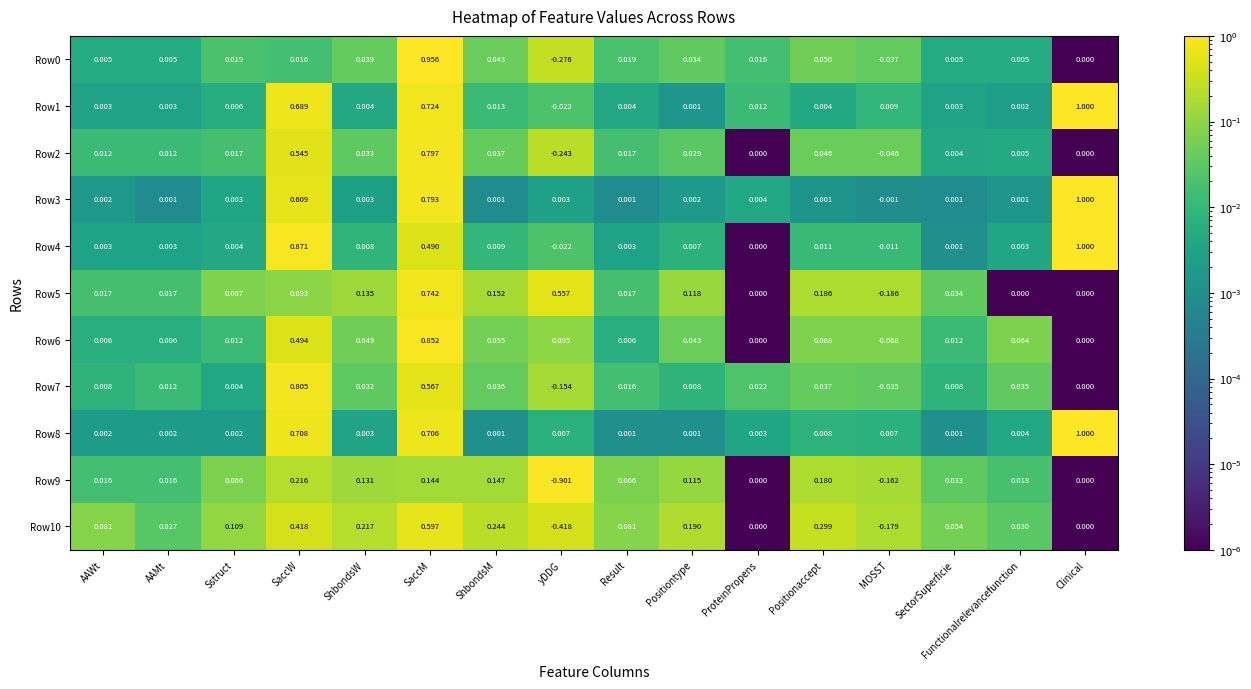

At how many categories does at least one series exceed 0?

16